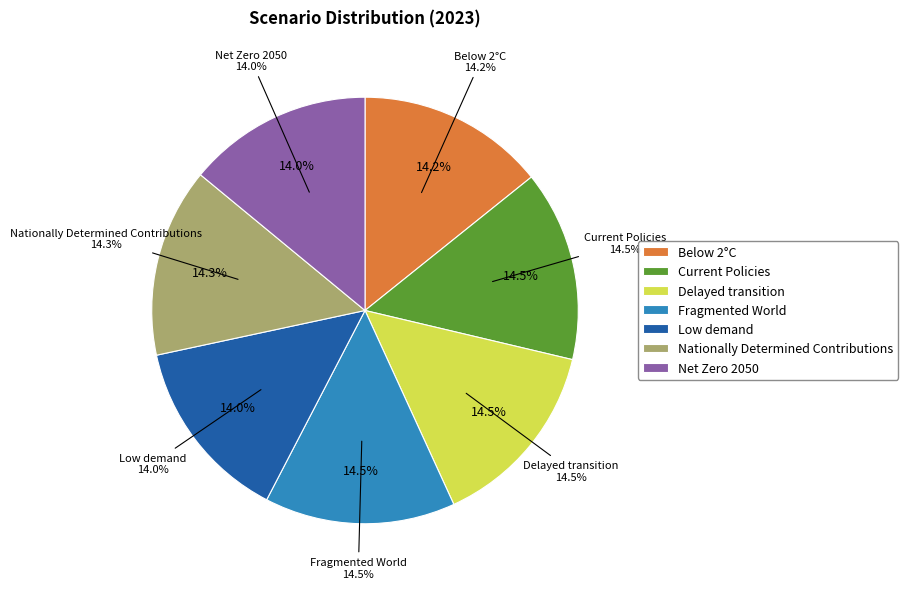

Combined, do Current Policies and Net Zero 2050 account for over 50%?

No